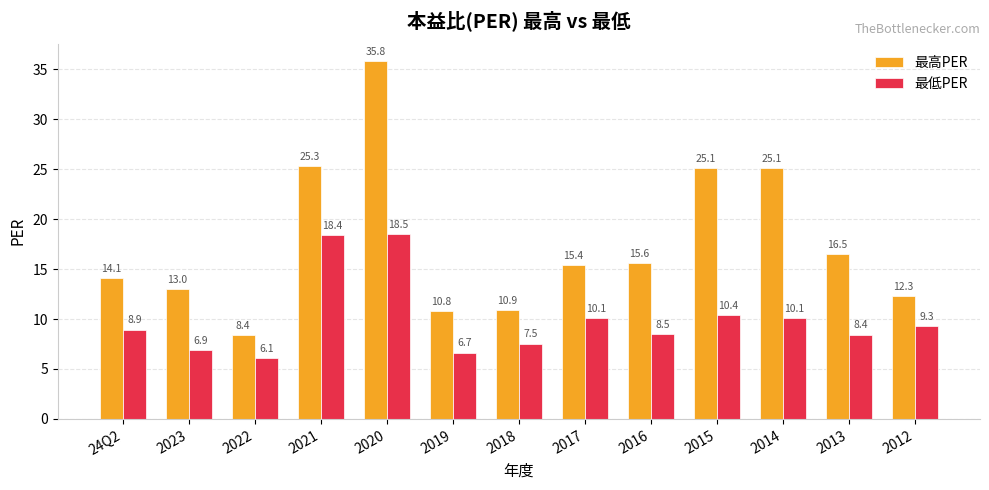

List the series in order of their overall mean, lowest first.

最低PER, 最高PER